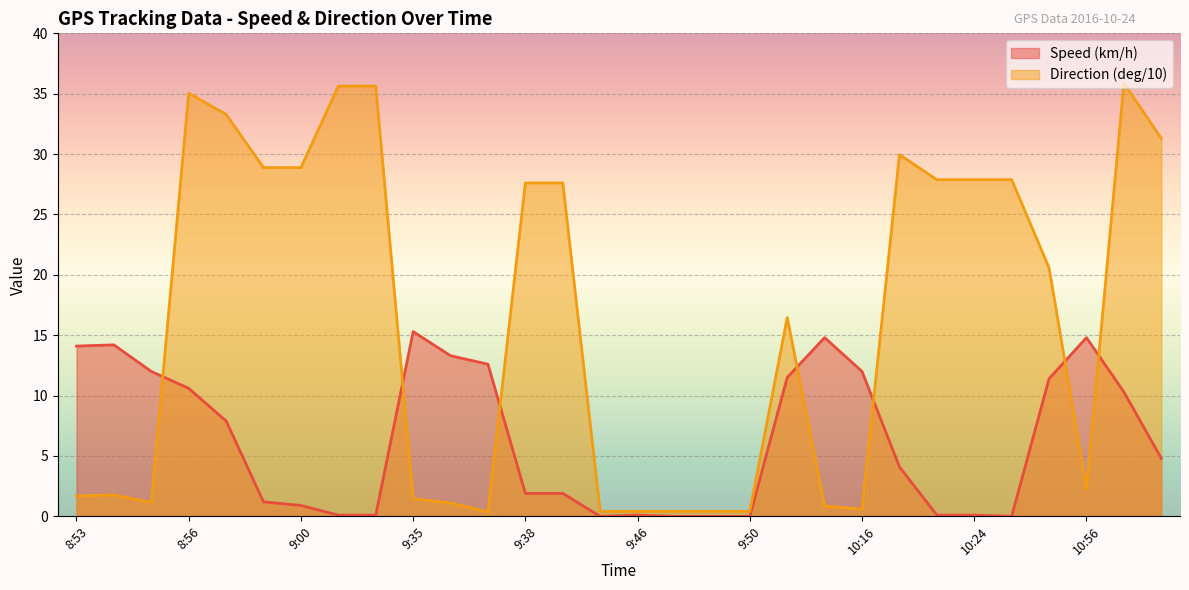

The value of Speed (km/h) at 9:47 is 0.0. True or false?

True